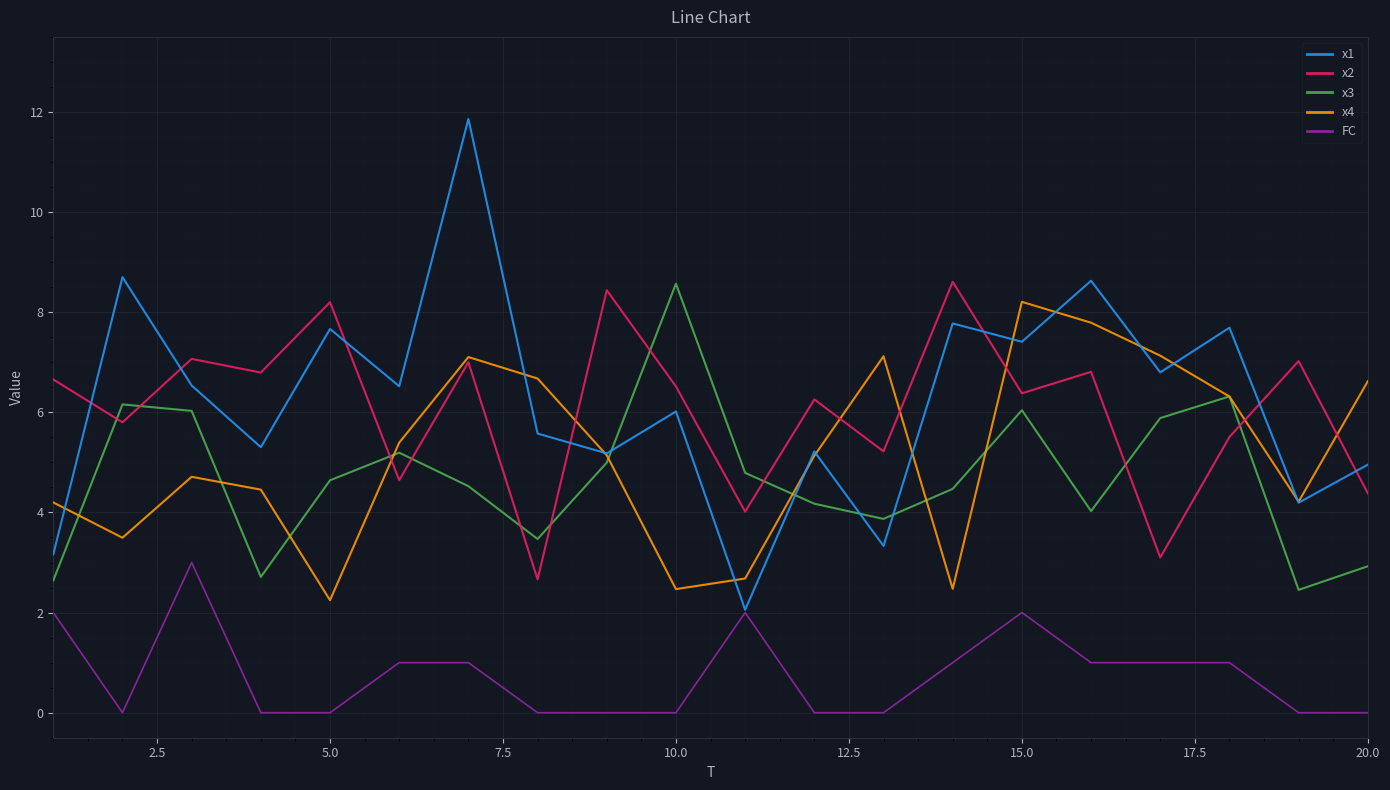

What is the lowest value of the x1 series?

2.1